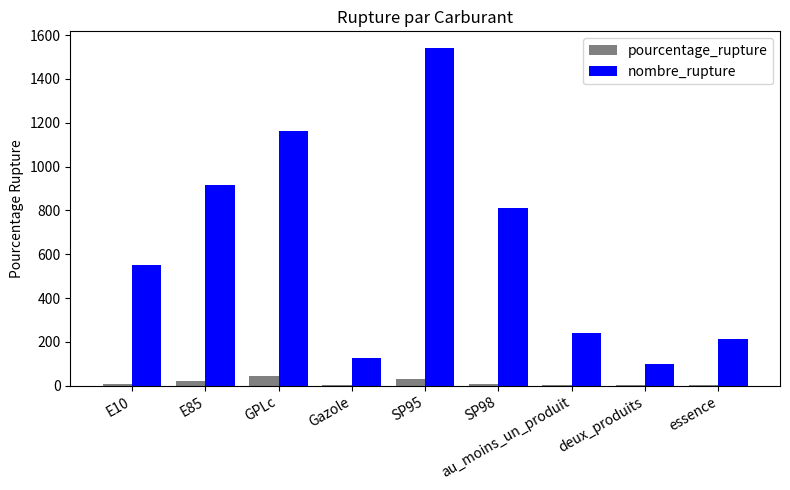

At which label does nombre_rupture reach its peak?

SP95